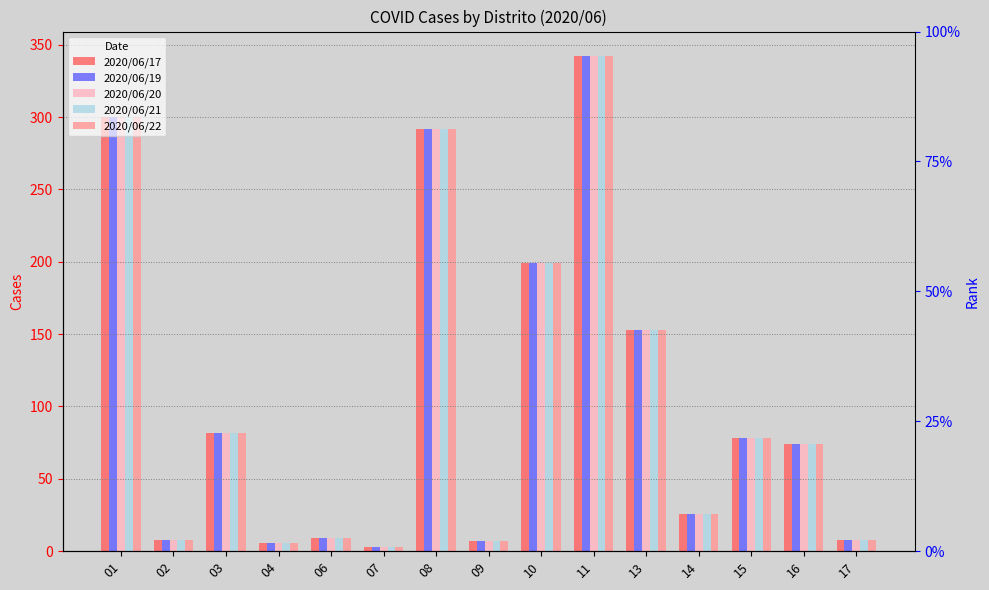

At which label does 2020/06/19 first exceed 74?

01